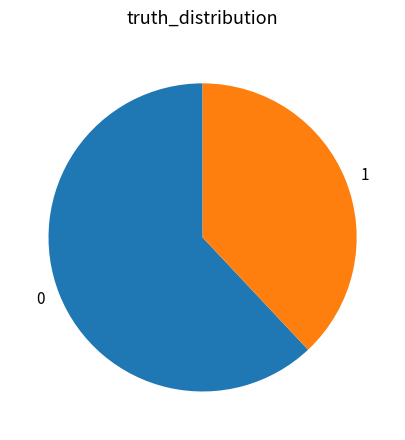

Is there any slice that represents more than half of the pie?

Yes